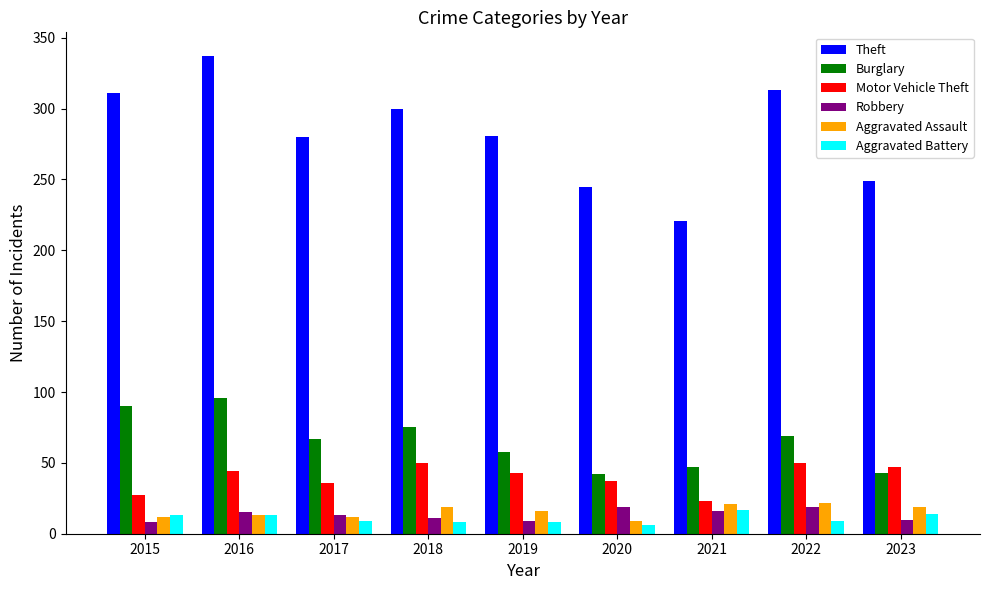

At which category is the sum across all series the highest?

2016